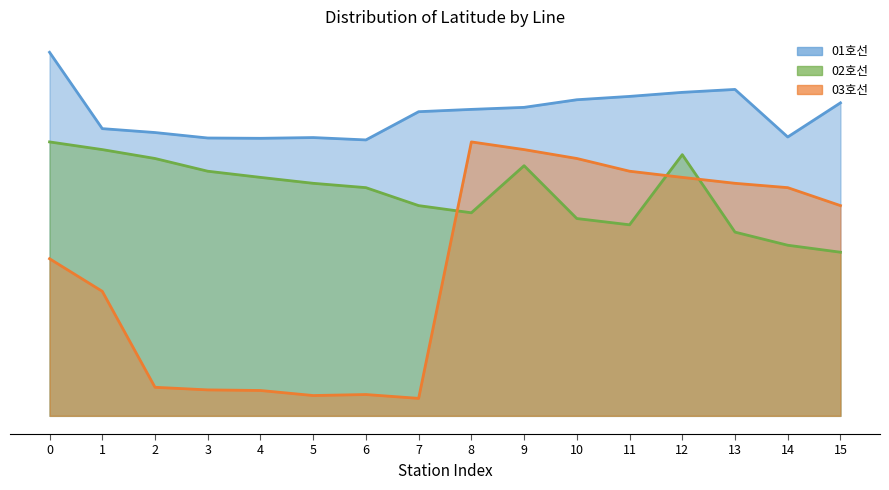

Does the chart have visible grid lines?

No